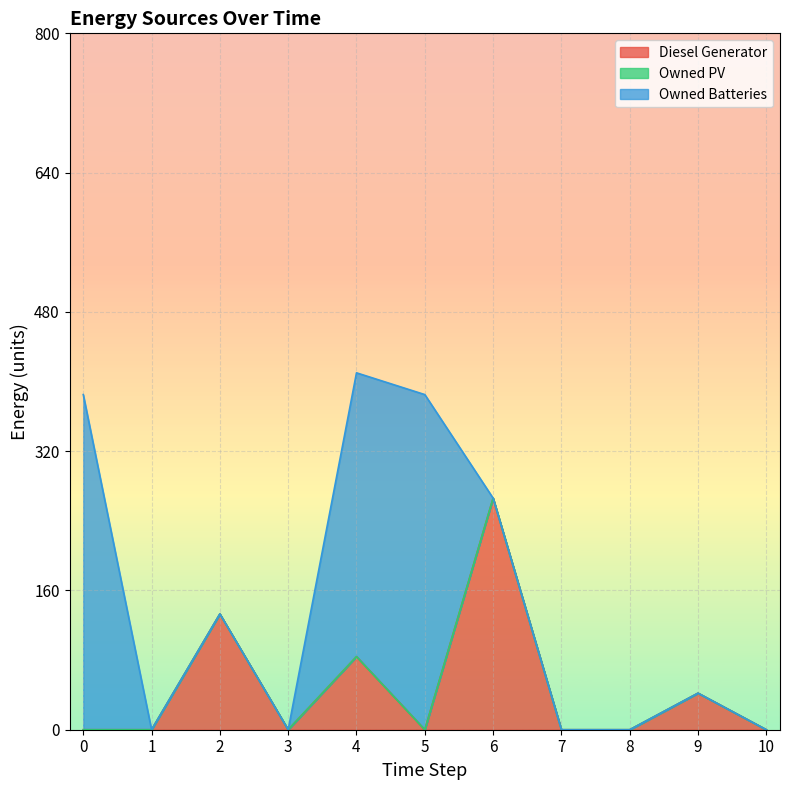

The value of Diesel Generator at 7 is 136. True or false?

False